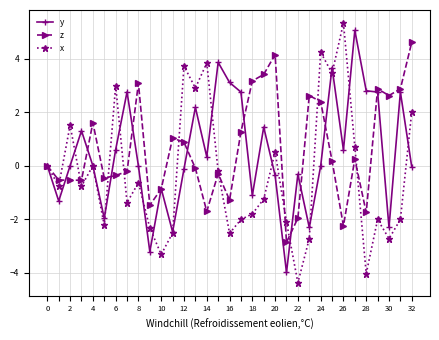

Which series has the widest spread of values?

x